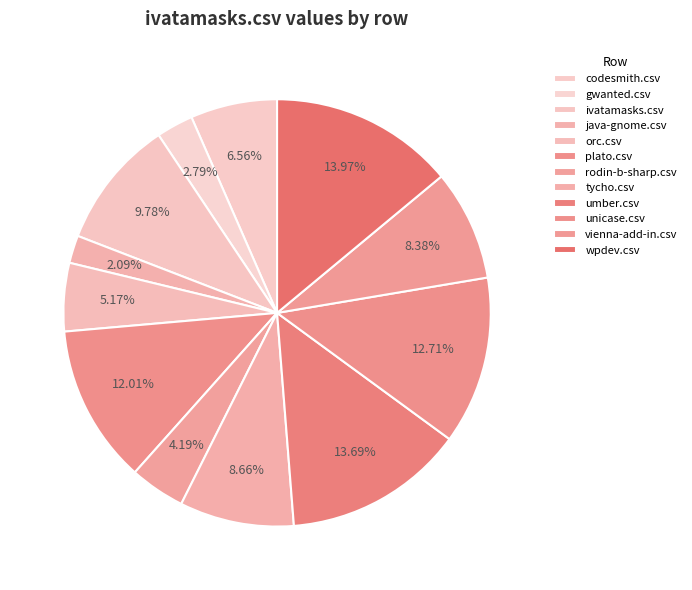

To the nearest percent, what percentage of the pie is wpdev.csv?

14%